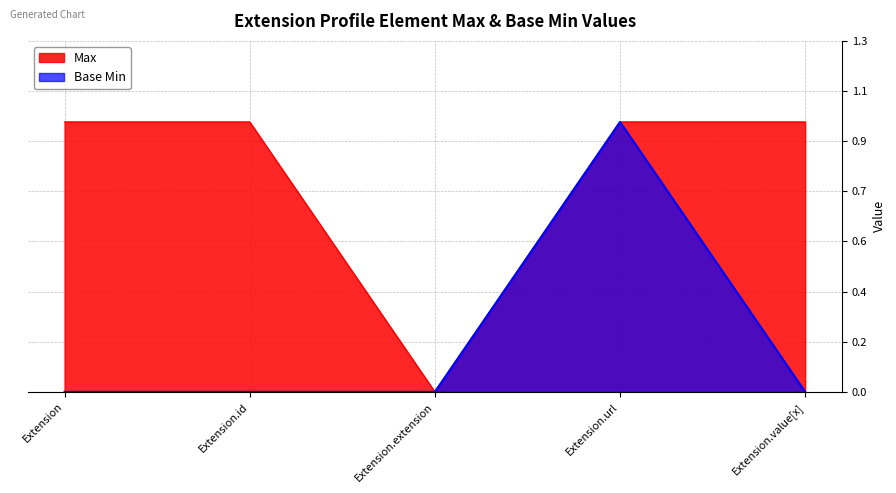

The Base Min series shows 0 at Extension.extension. True or false?

True